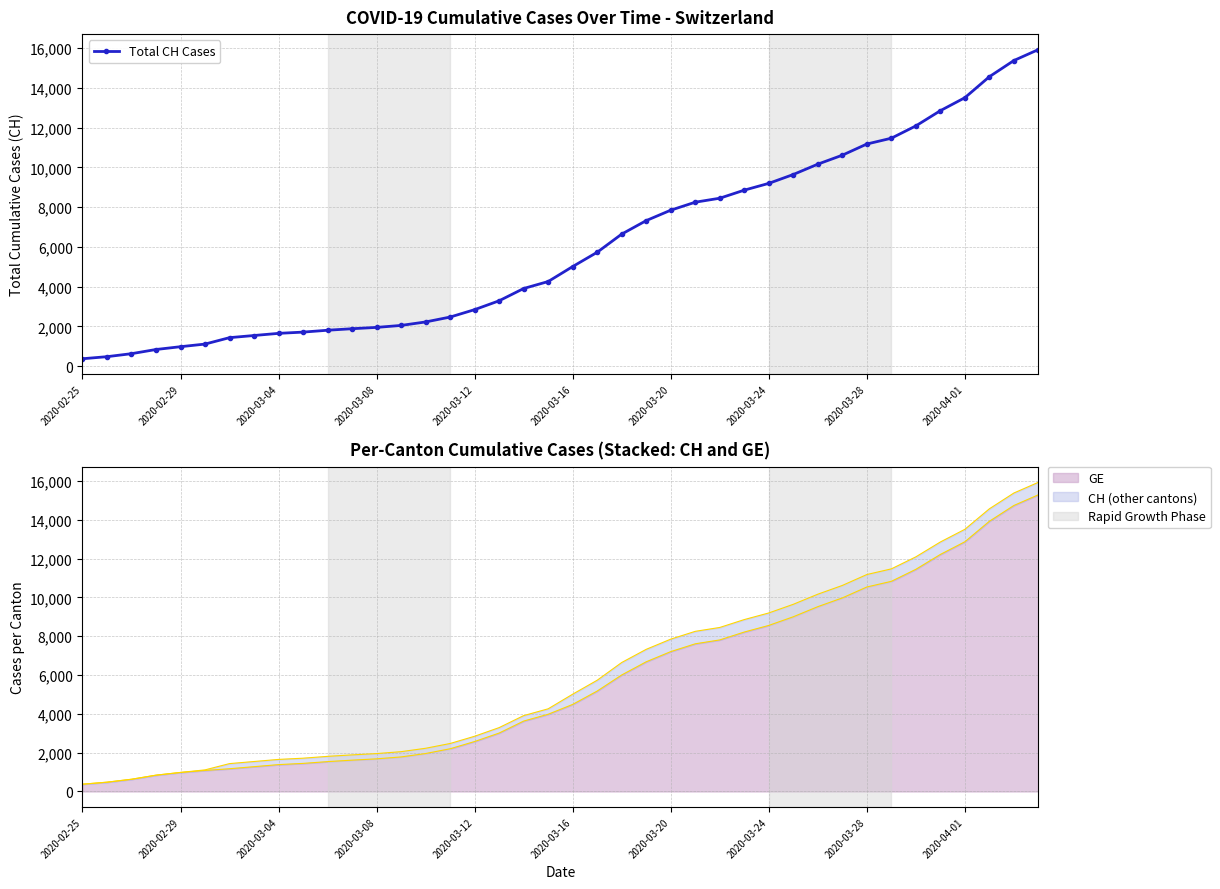

True or false: there are more than 1 points higher than both neighbors.

False